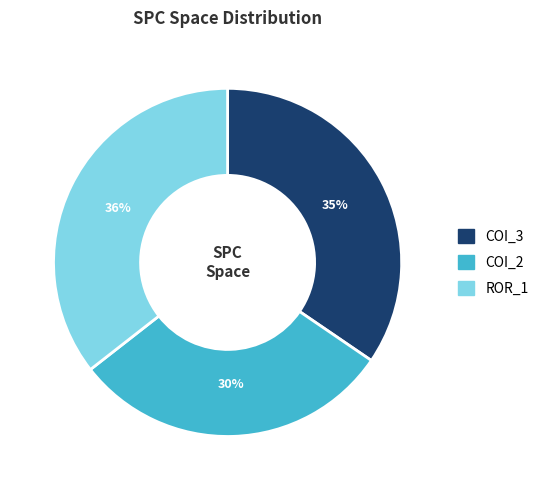

Is there any slice that represents more than half of the pie?

No